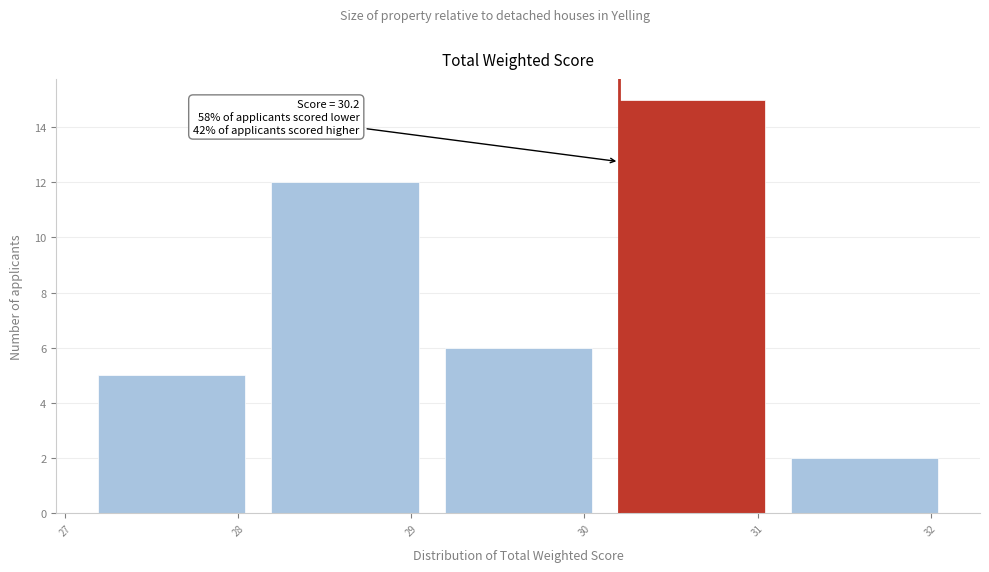

Over which range of the x-axis is the bar tallest?

30.1 to 31.1